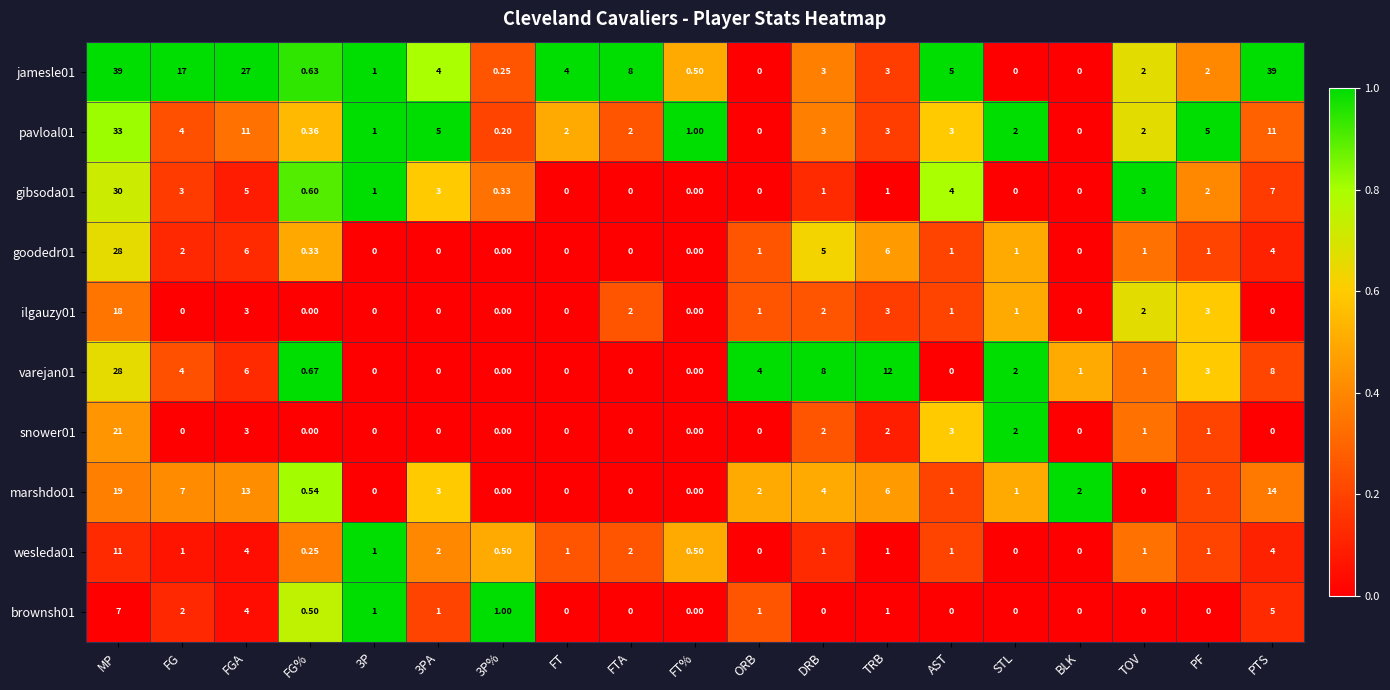

How many data points does each series have?

19